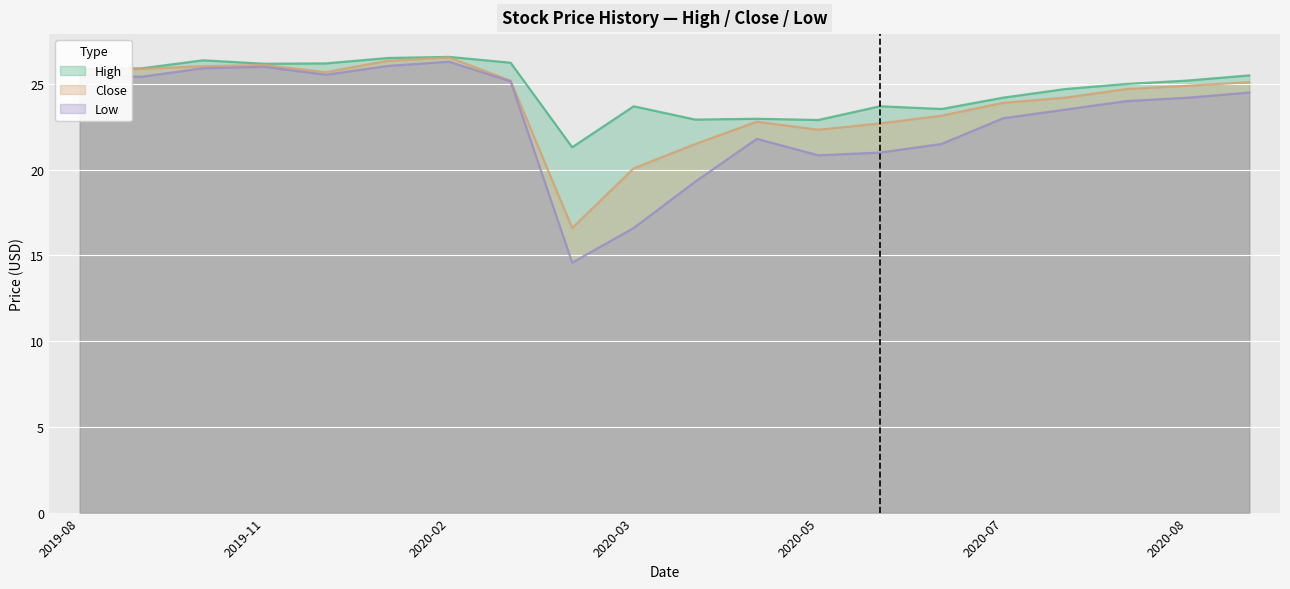

Which series has the widest spread of values?

Low